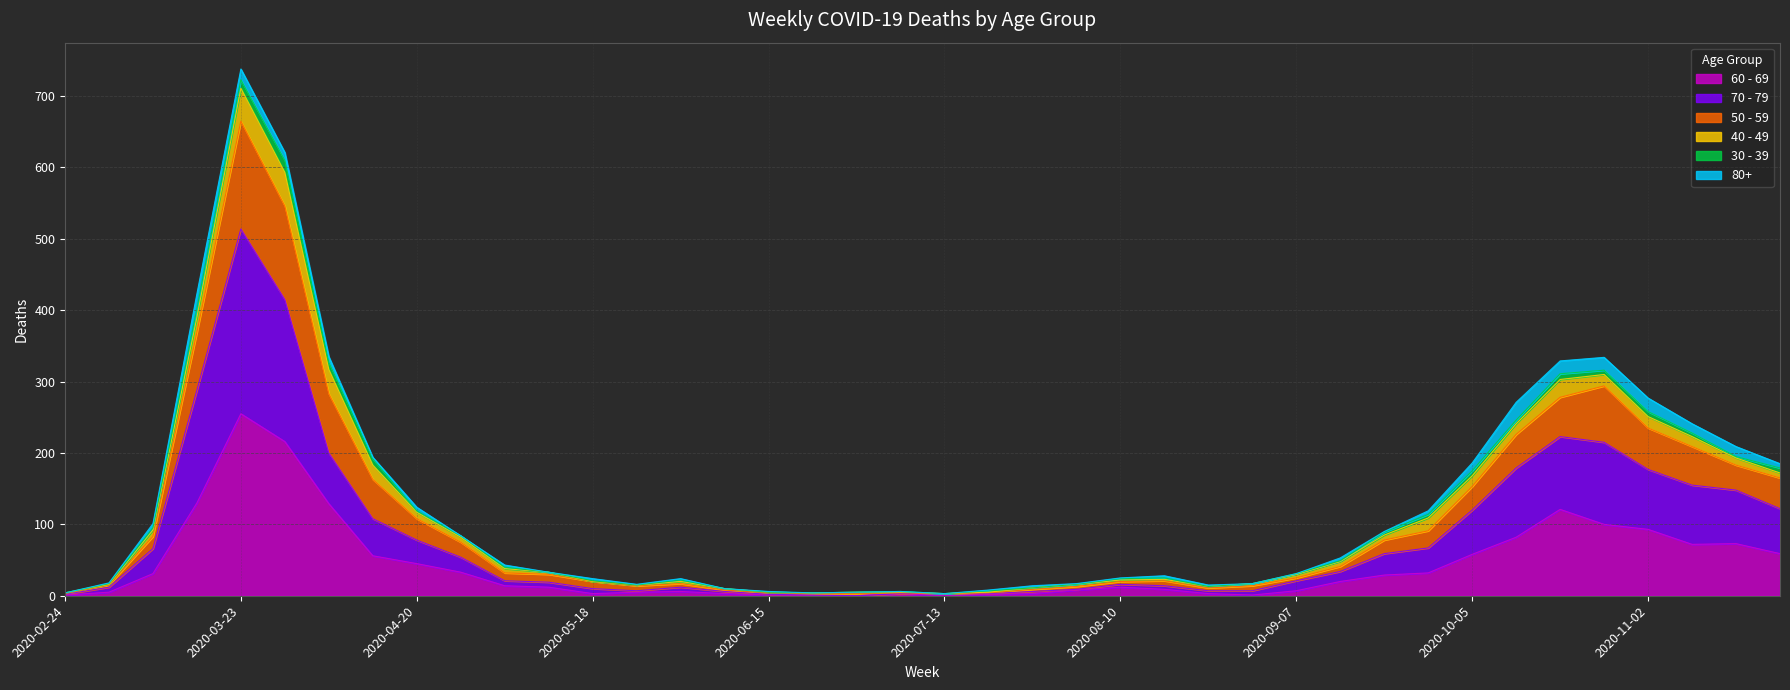

True or false: 70 - 79 and 50 - 59 intersect in this chart.

False